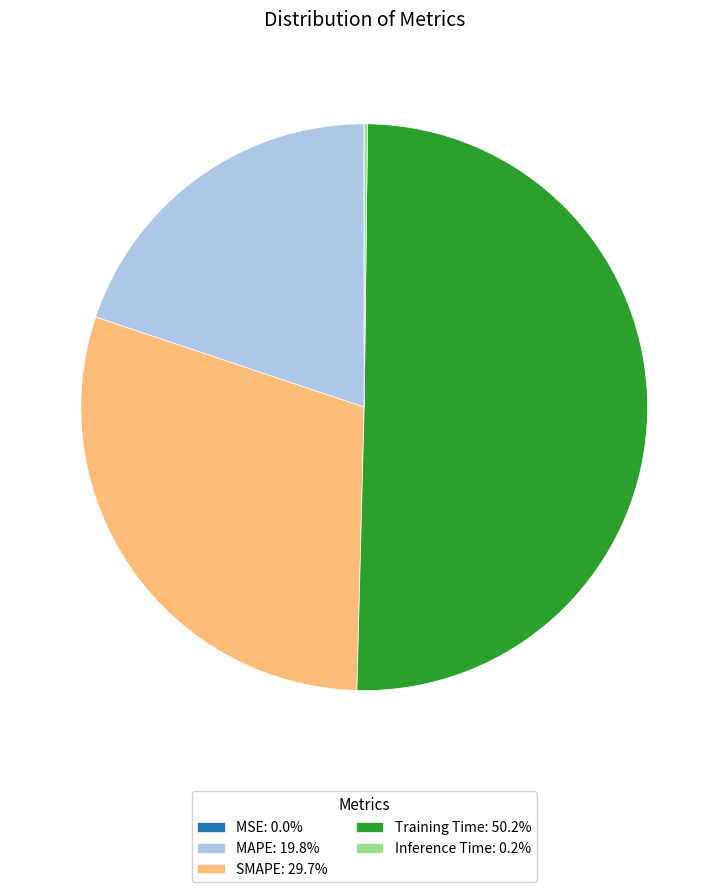

Do MAPE: 19.8% and SMAPE: 29.7% together represent more than half of the pie?

No